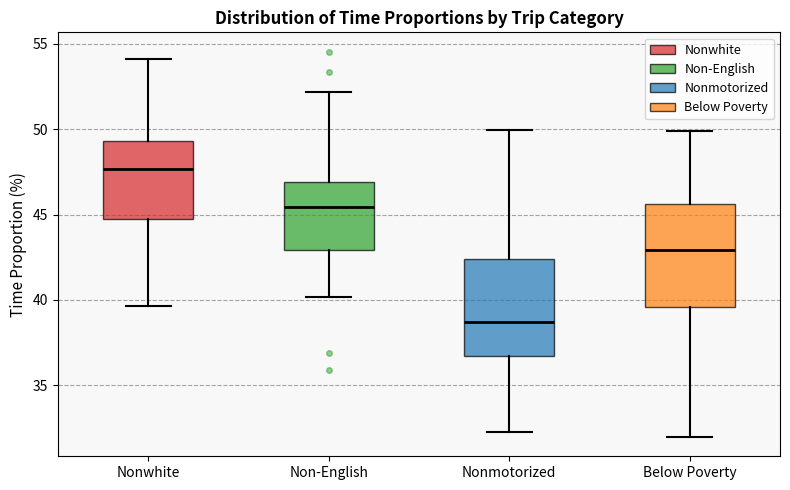

Reading left to right, read every box against the y-axis: the position of its median line, the range the box covers, and the ends of its whiskers. The values are not printed on the chart, so give them approximately, as read against the axis.

Nonwhite: median 47.5, box 44.5 to 49.5, whiskers 39.5 to 54.0
Non-English: median 45.5, box 43.0 to 47.0, whiskers 40.0 to 52.0
Nonmotorized: median 38.5, box 36.5 to 42.5, whiskers 32.5 to 50.0
Below Poverty: median 43.0, box 39.5 to 45.5, whiskers 32.0 to 50.0